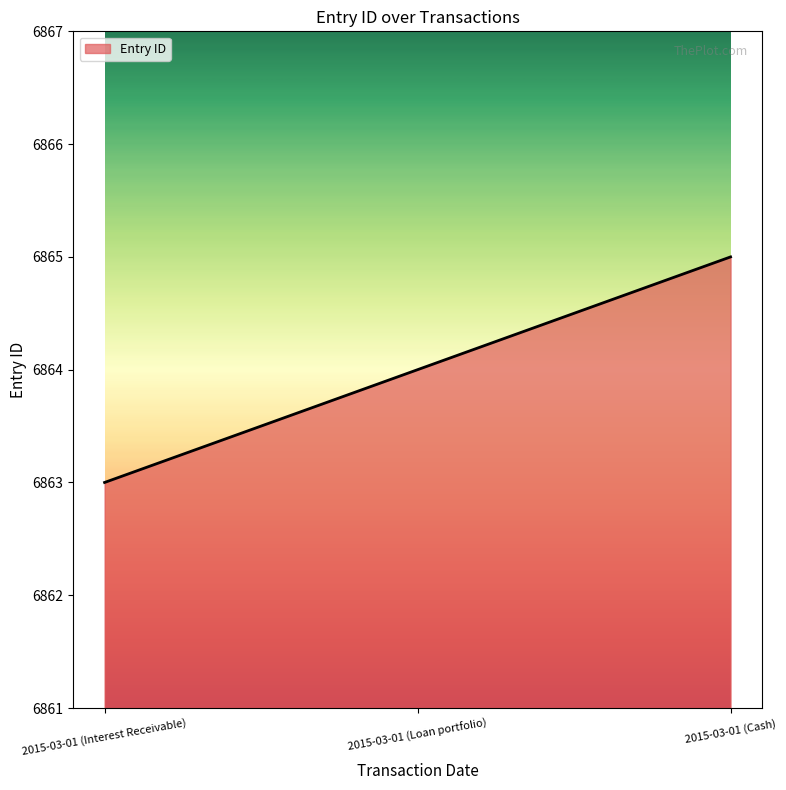

Reading right to left, what are all the values shown in this chart?

6865	6864	6863